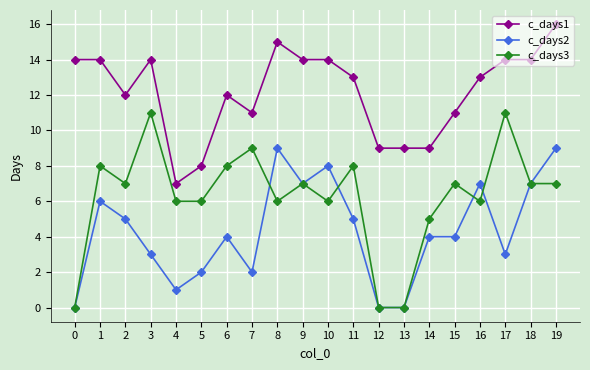

At 7, list the series in order from largest to smallest.

c_days1, c_days3, c_days2